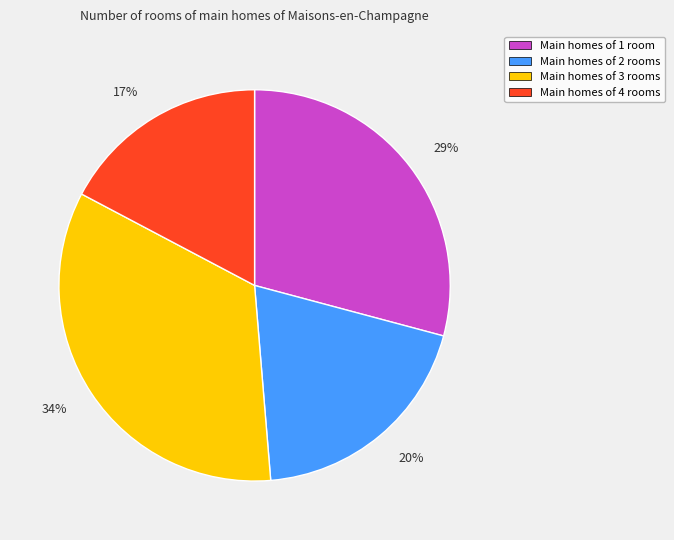

To the nearest percent, what is the difference between the Main homes of 1 room and Main homes of 3 rooms slice percentages?

5%